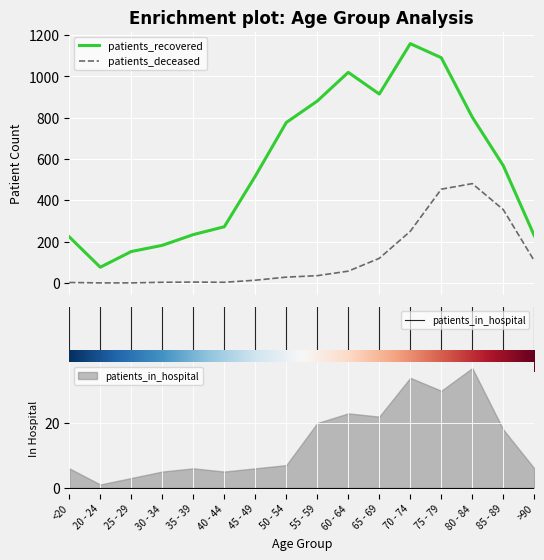

What position from the left is 80 - 84?

14